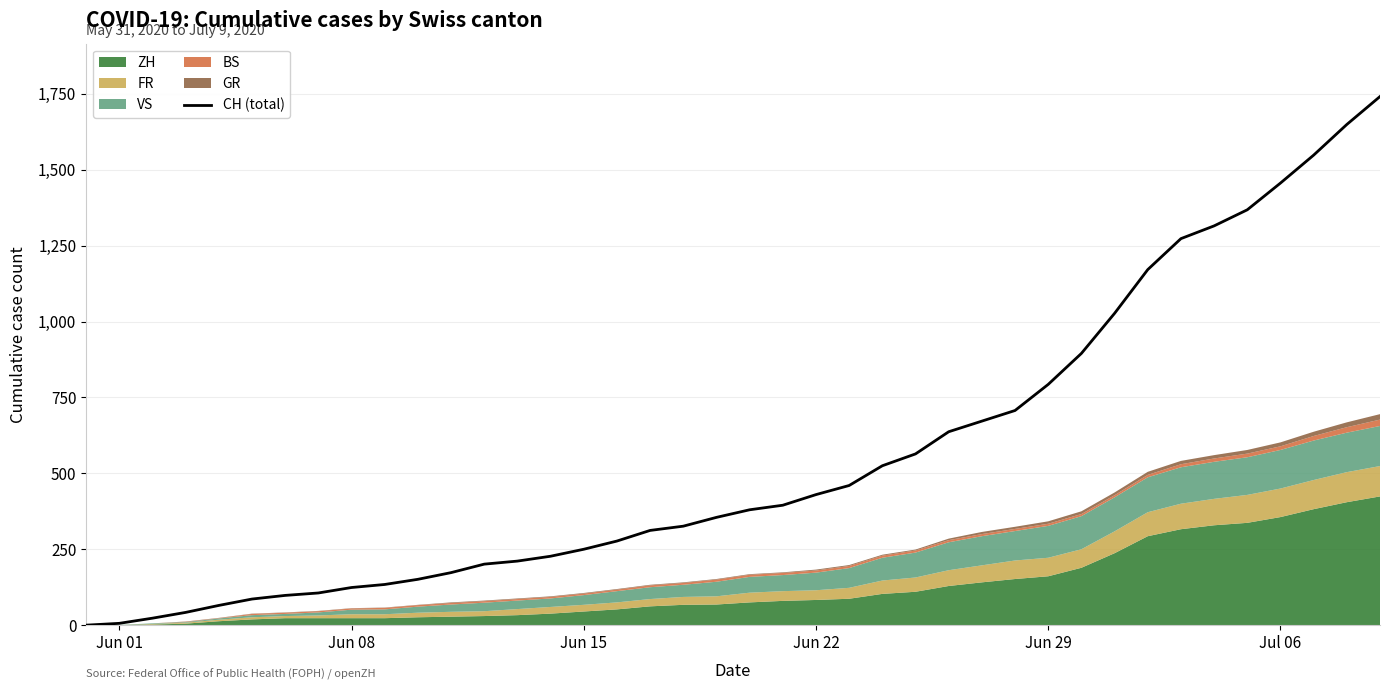

Does the chart display data point markers on the line(s)?

No